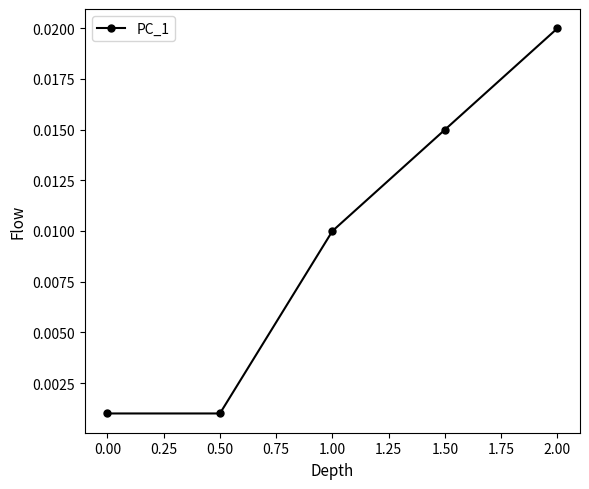

How many lines are shown in the chart?

1